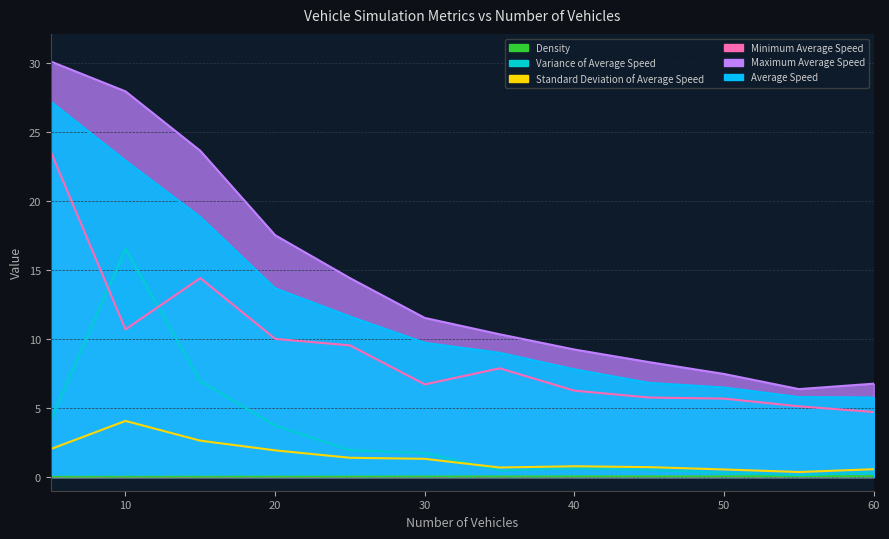

True or false: Density and Maximum Average Speed cross at least once.

False